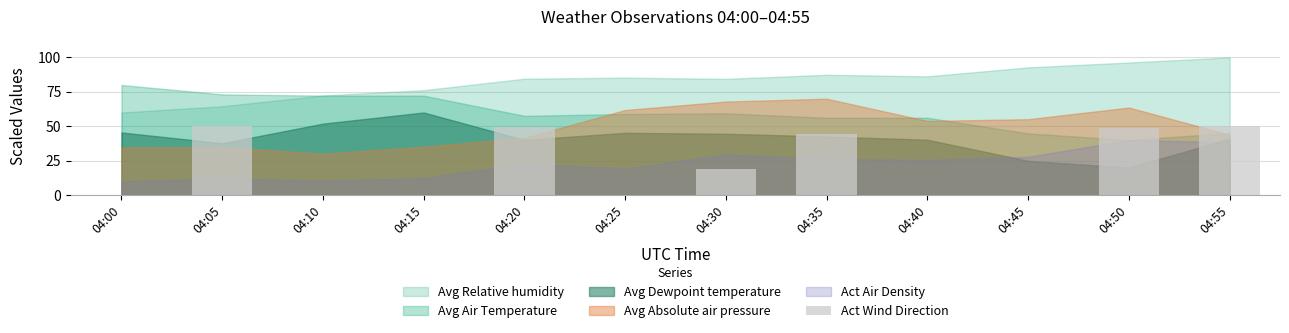

What is the greatest value displayed?

50.0